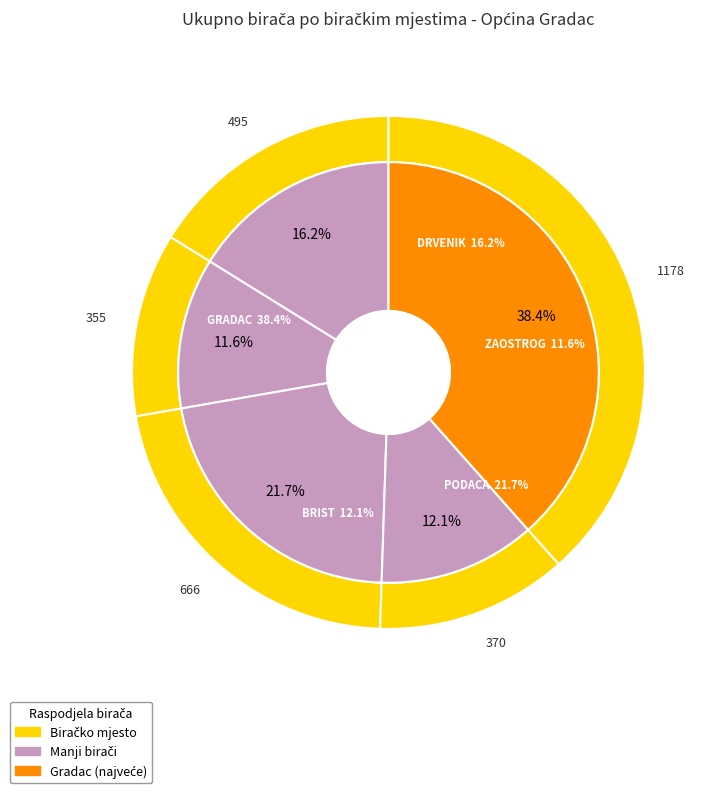

Do GRADAC and DRVENIK together represent more than half of the pie?

Yes